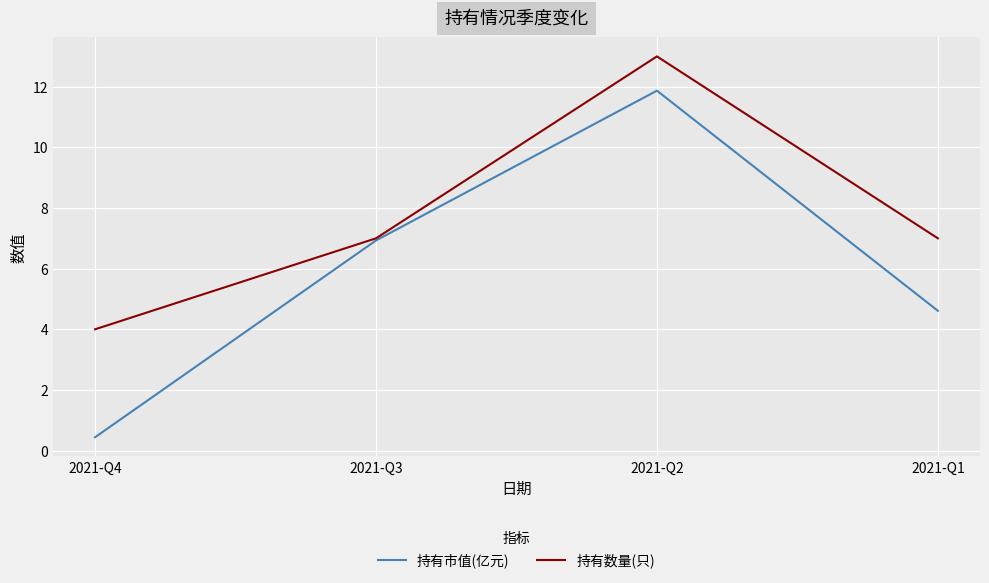

List the series in order of their peak value, lowest first.

持有市值(亿元), 持有数量(只)